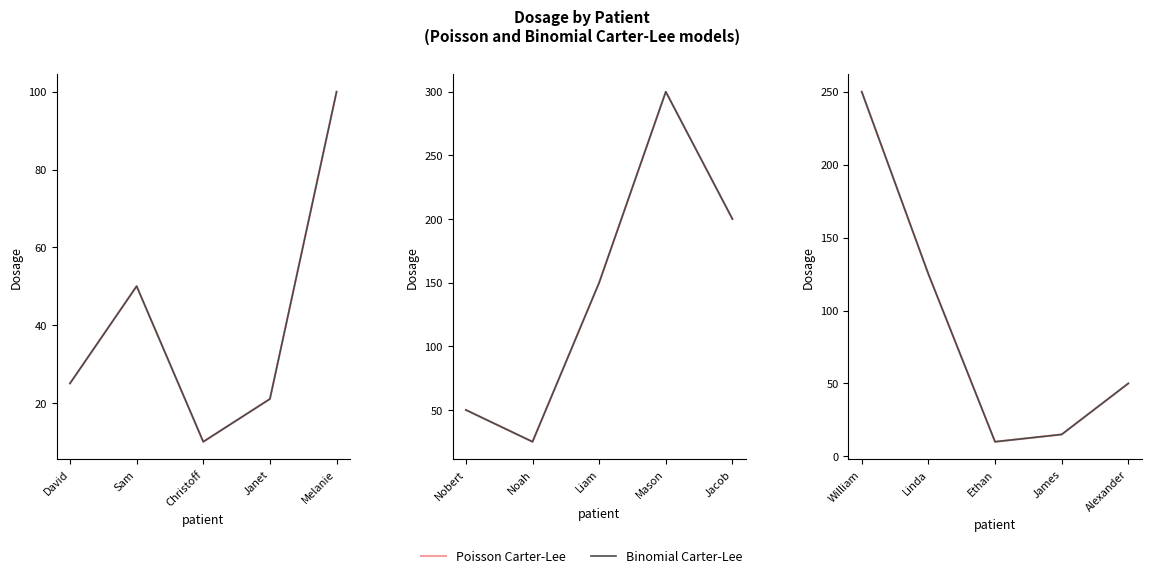

The Binomial Carter-Lee series shows 14 at Ethan. True or false?

False